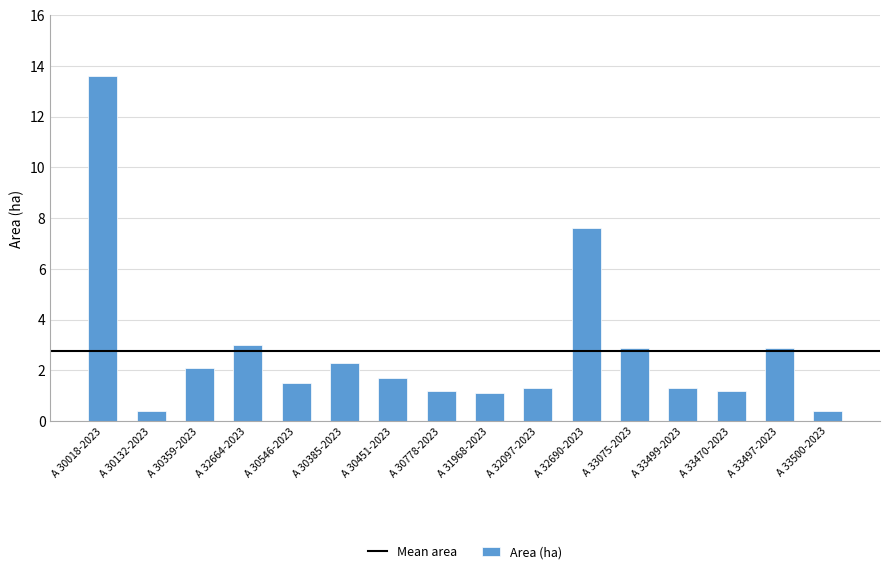

What is the change in value from A 31968-2023 to A 33500-2023?

-0.7